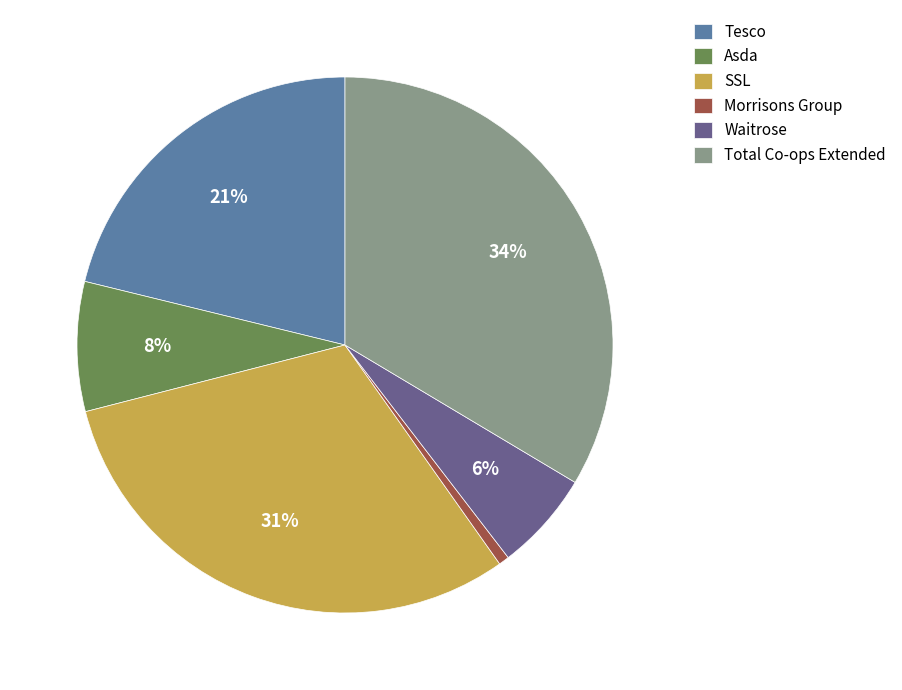

True or false: Morrisons Group accounts for 1% of the total.

True